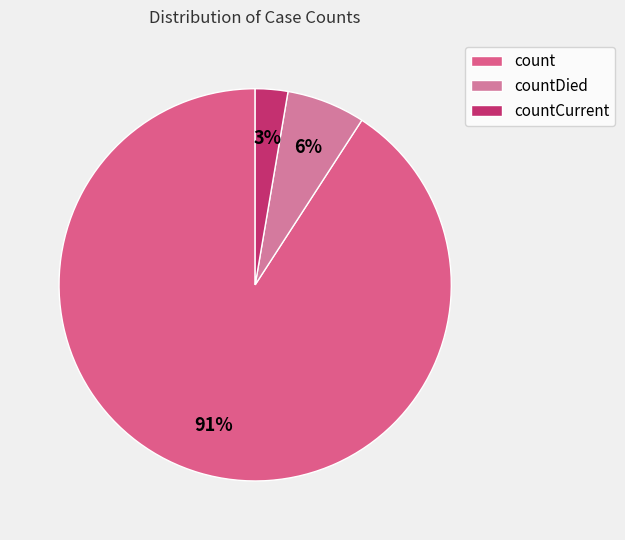

Count the number of slices in the pie.

3